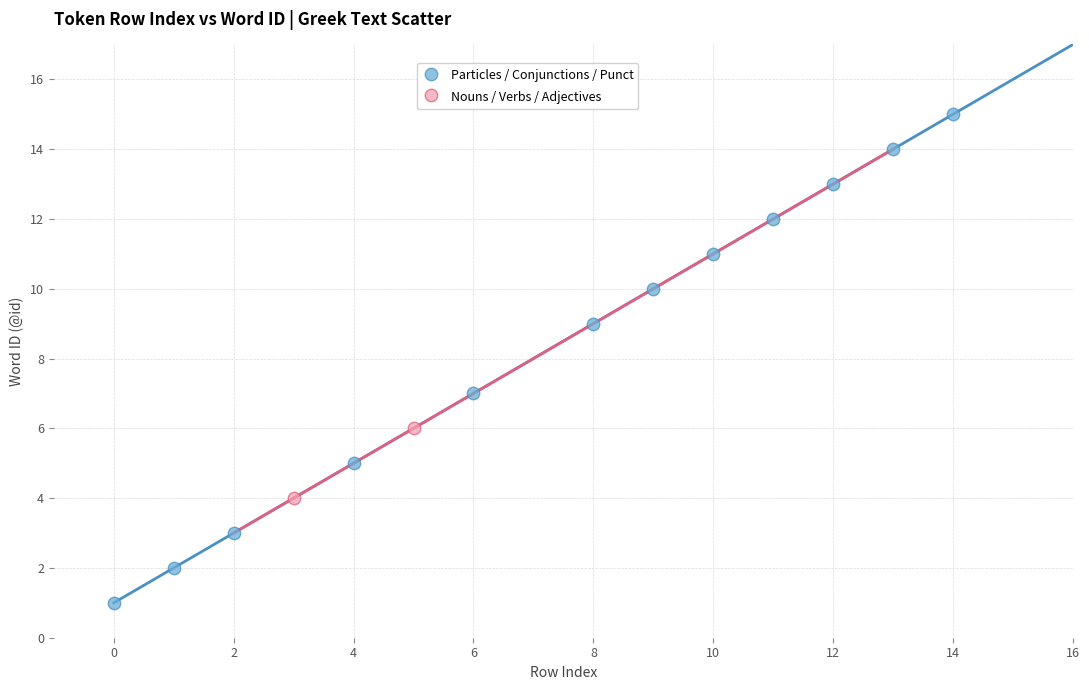

Which series has the largest Y range (max minus min)?

Particles / Conjunctions / Punct